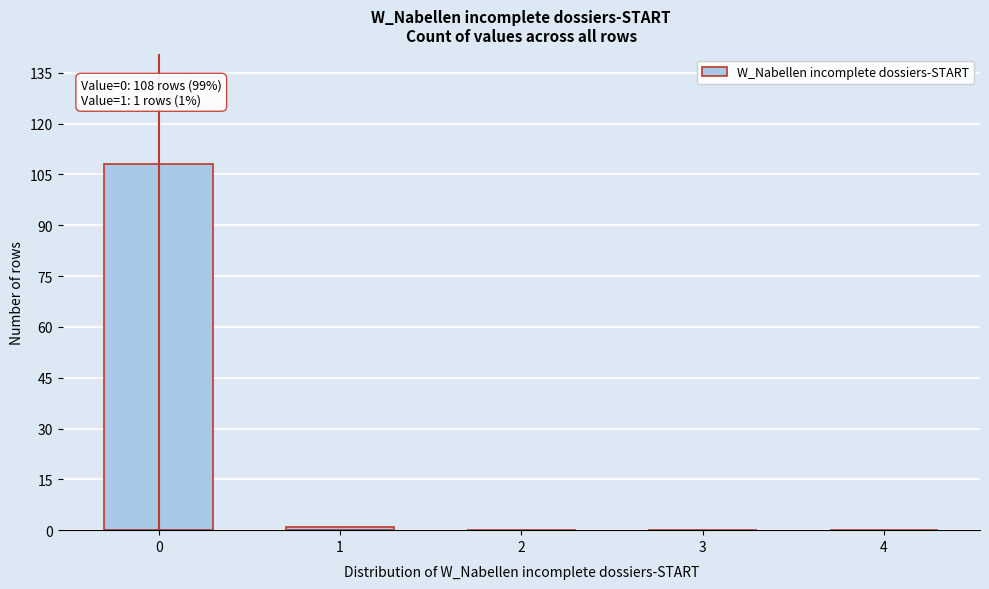

Reading left to right, extract all data points from this chart.

0=108	1=1	2=0	3=0	4=0